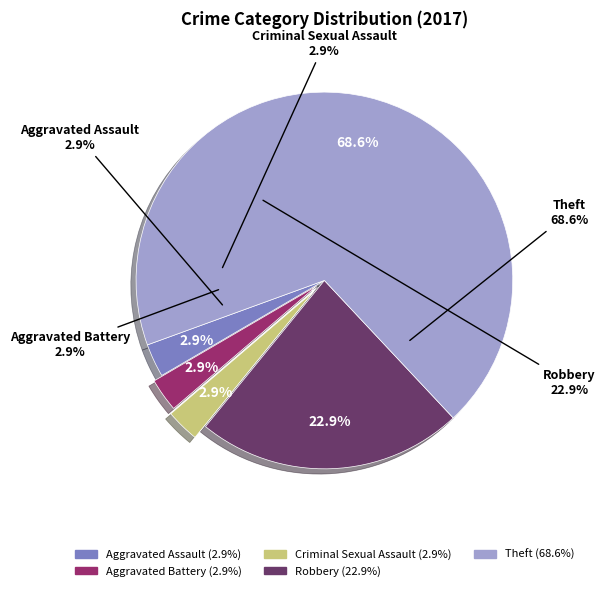

What is the total percentage of Theft and Aggravated Assault?

71.4%